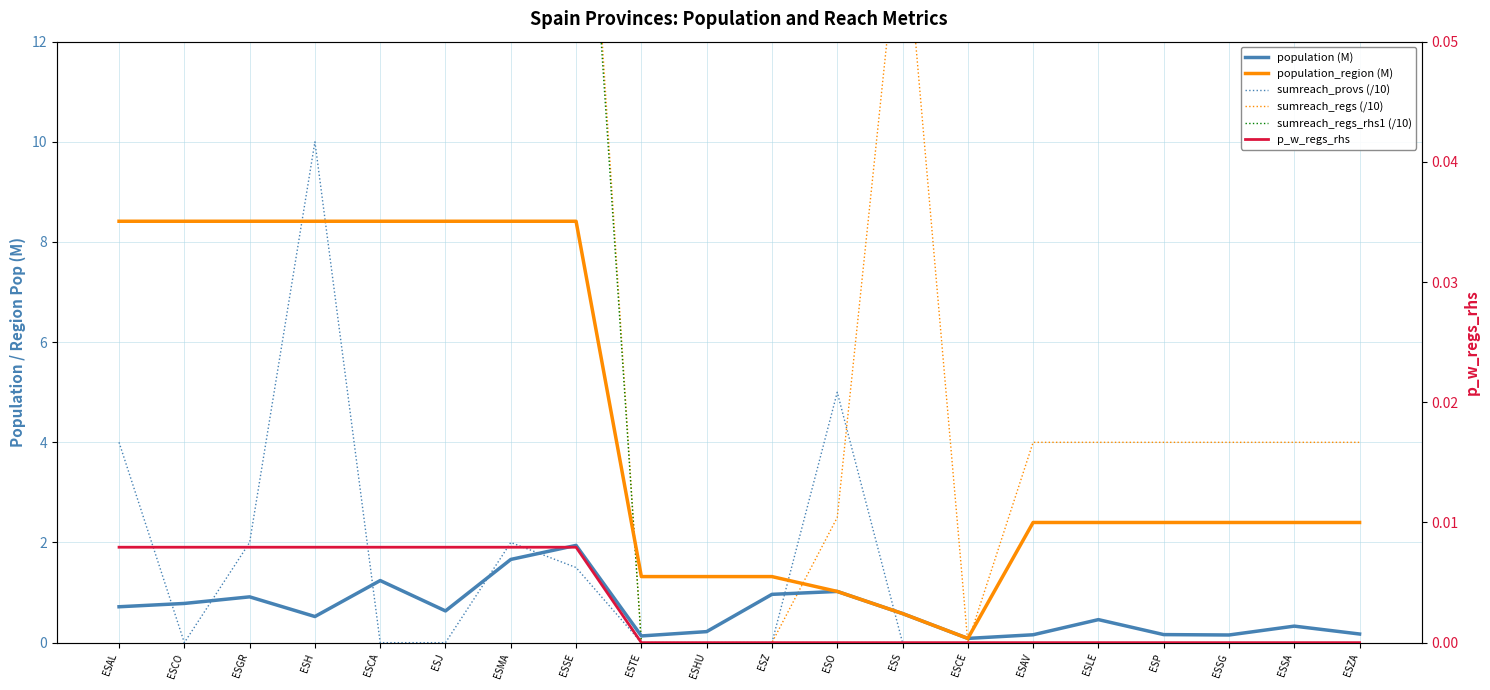

True or false: sumreach_regs_rhs1 (/10) has a value of -6.3 at ESCE.

False